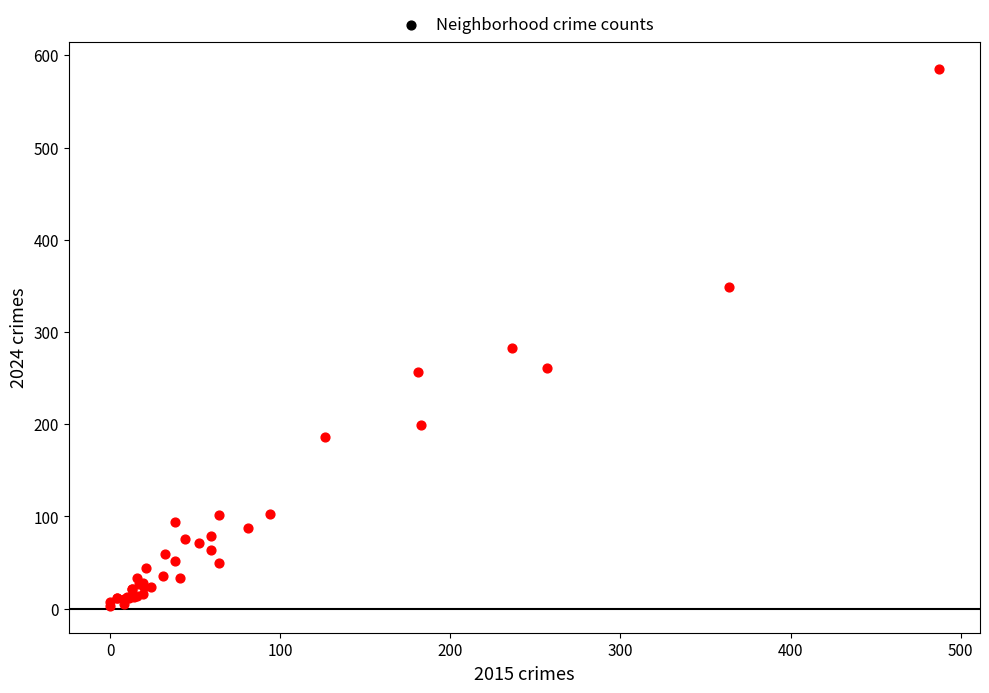

What Y value in the scatter plot is closest to 294?

283